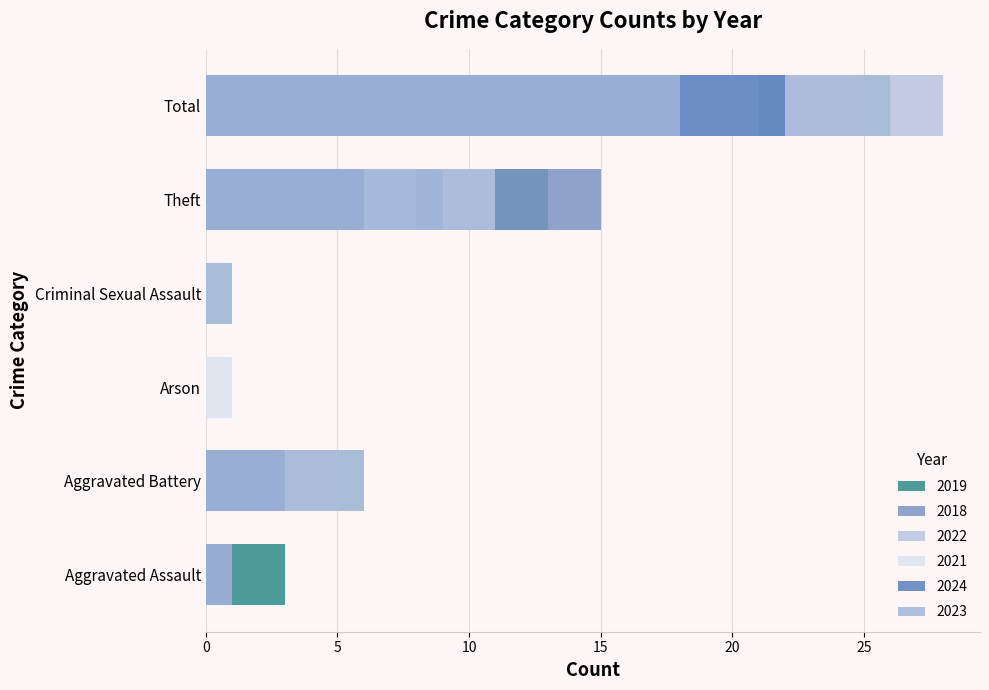

Reading left to right, what are all the values shown in this chart?

2019: 3	6	0	1	13	26
2021: 1	3	1	0	8	21
2018: 1	5	0	0	15	25
2022: 0	6	0	1	11	28
2023: 1	3	0	0	9	18
2024: 1	3	0	0	6	22